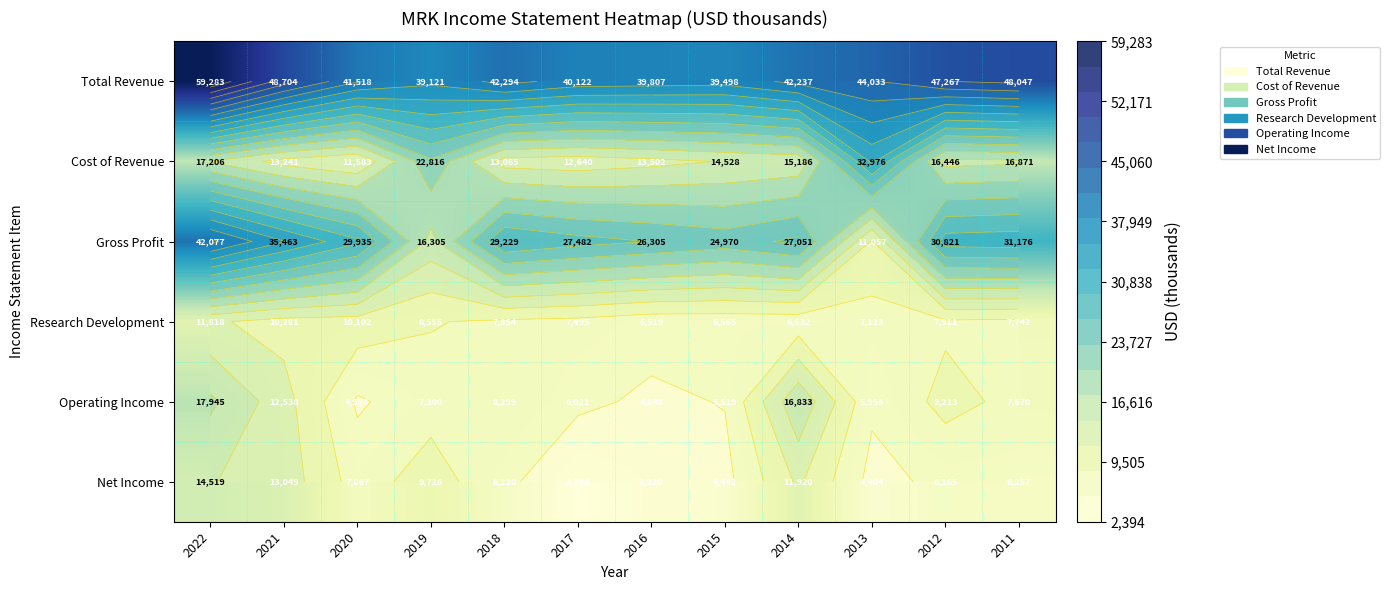

Which label corresponds to the smallest value in the chart?

2017